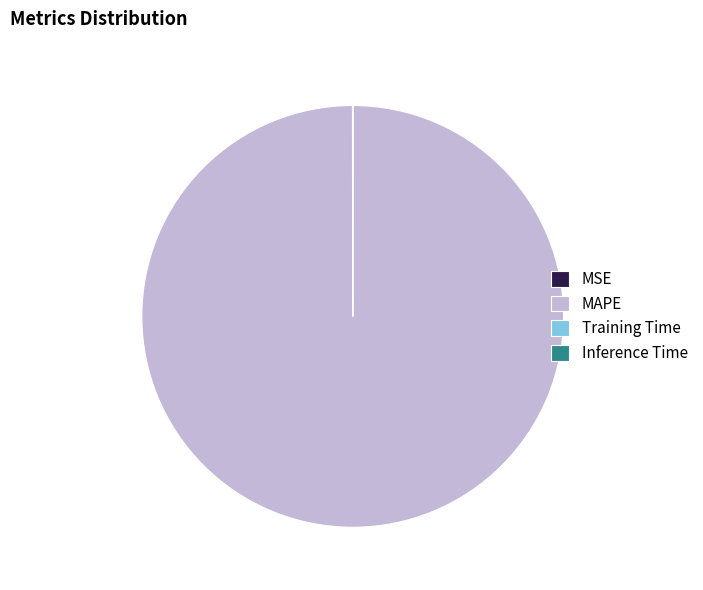

Which category accounts for the majority?

MAPE